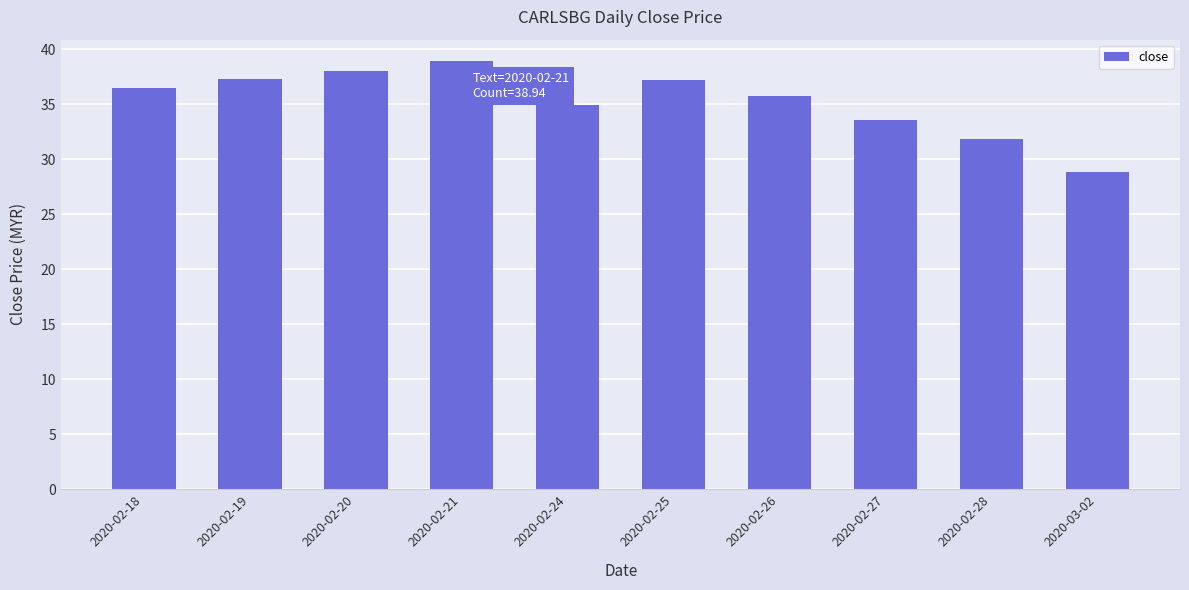

What is the average value?

35.3